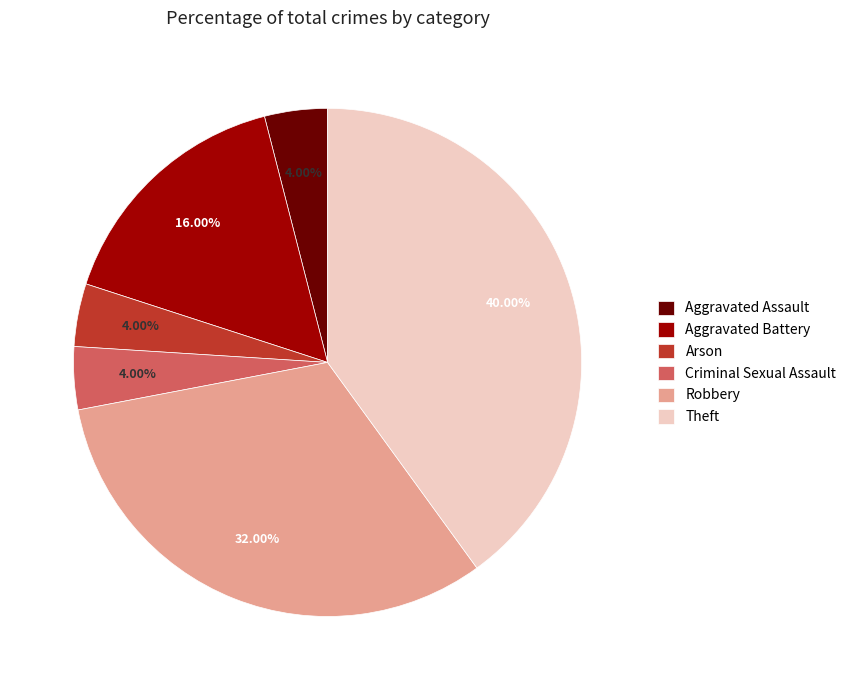

Does Aggravated Battery account for over 50% of the chart?

No